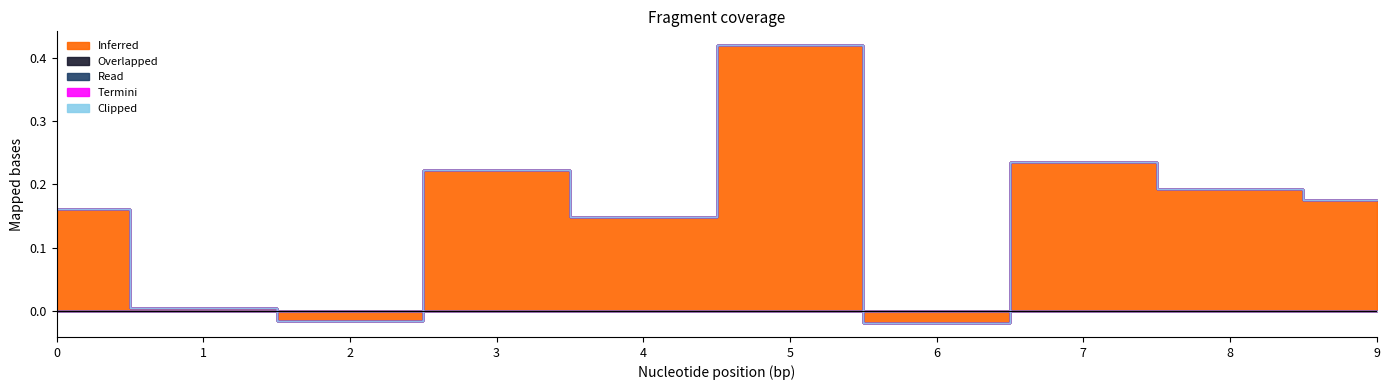

List the labels in order of Termini value, smallest first.

0, 1, 2, 3, 4, 5, 6, 7, 8, 9